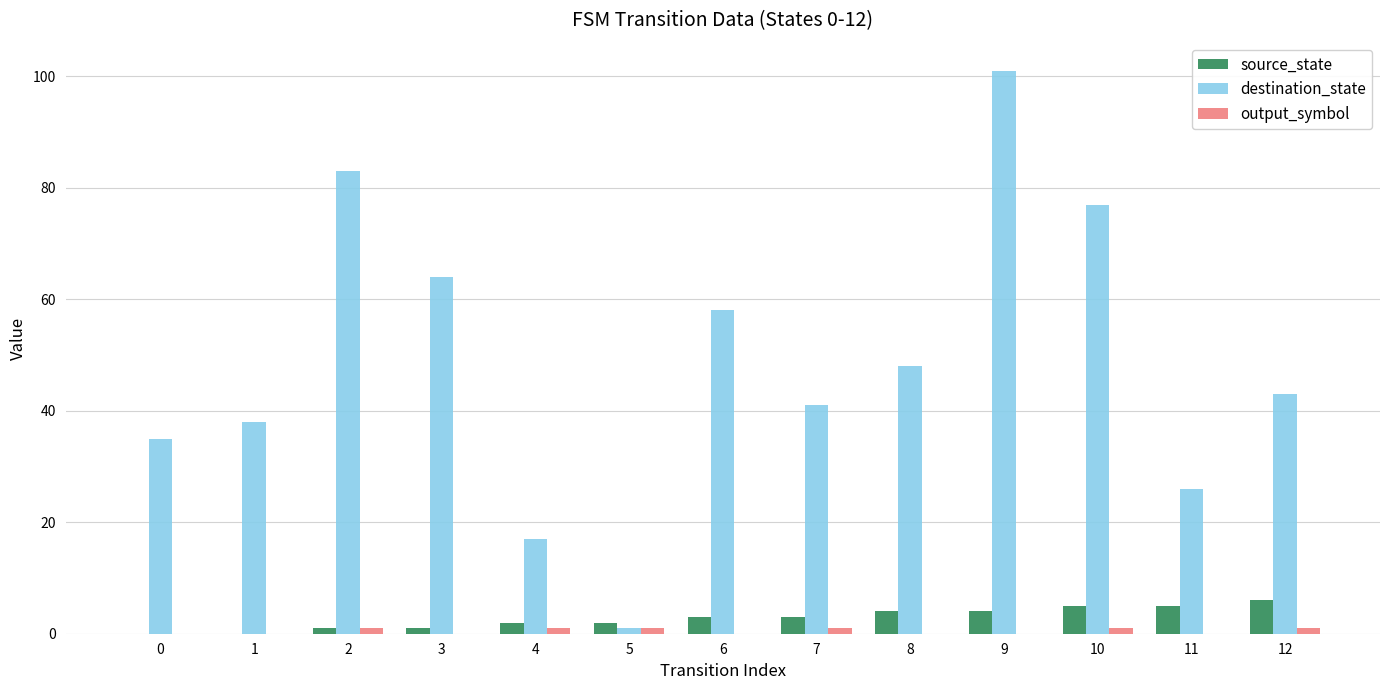

Between 2 and 9, which series saw the biggest shift?

destination_state